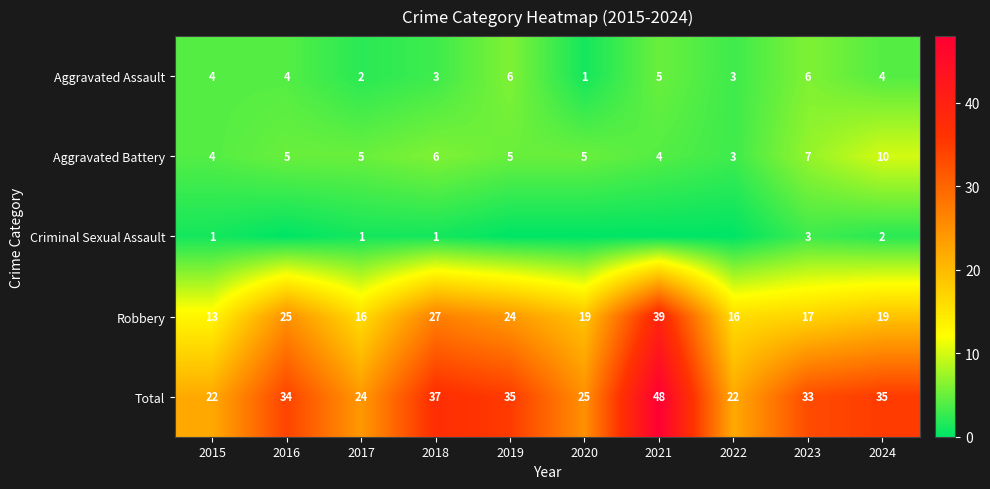

What is the approximate value of Robbery at 2019?

24